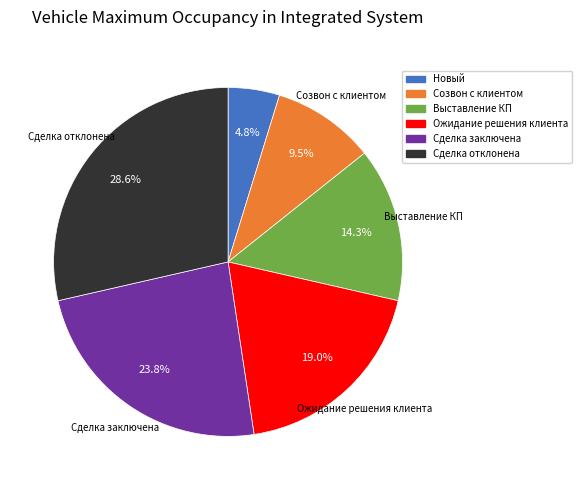

How many slices are in this pie chart?

6